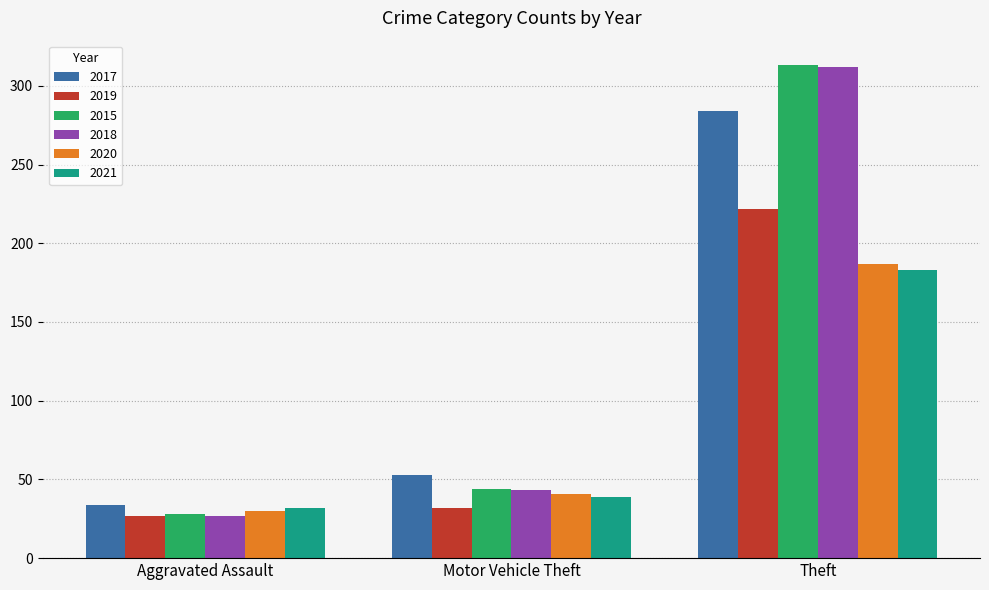

Which category has the lowest value in the 2020 series?

Aggravated Assault